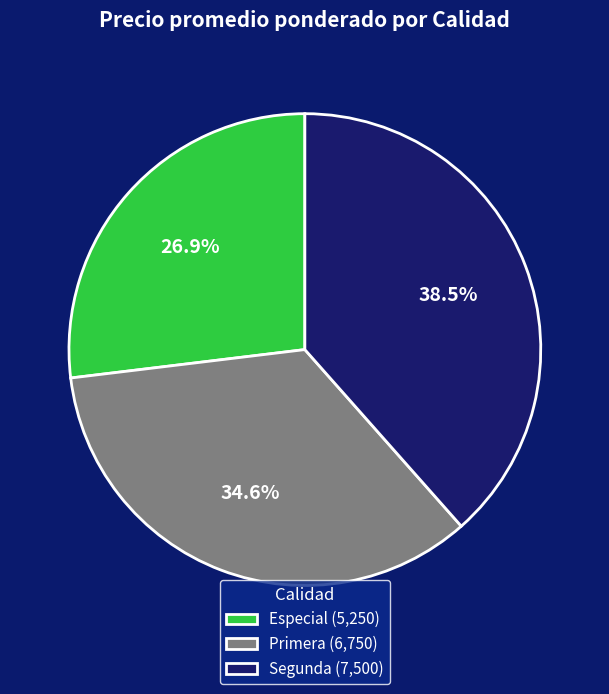

Which has a higher value, Primera or Especial?

Primera